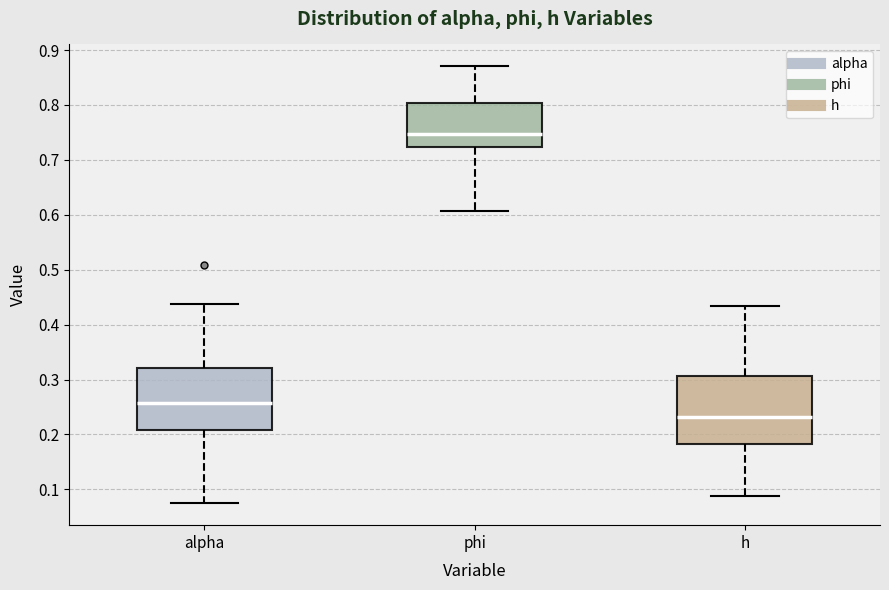

Which box has the lowest median line?

h